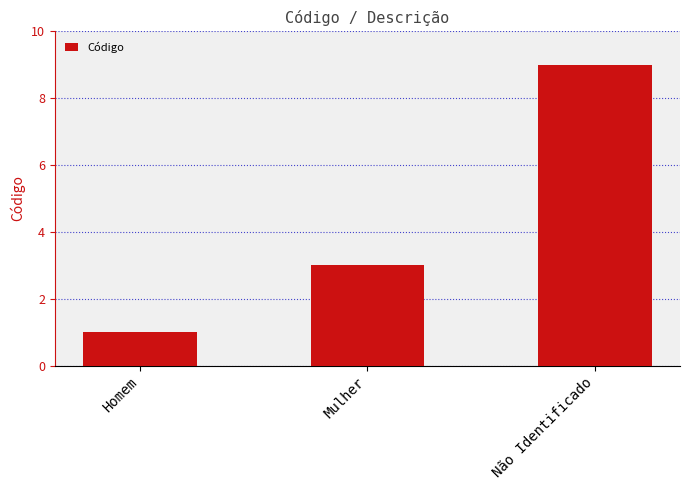

At which label is the value closest to 5?

Mulher